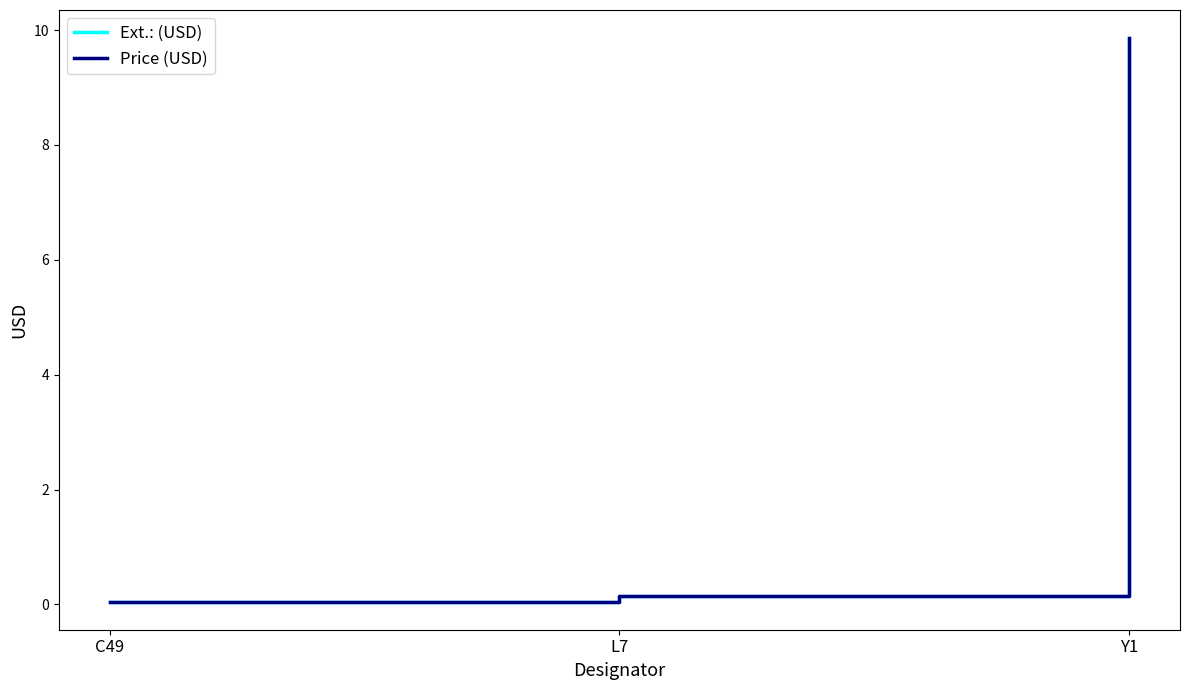

What position from the right is L7?

2